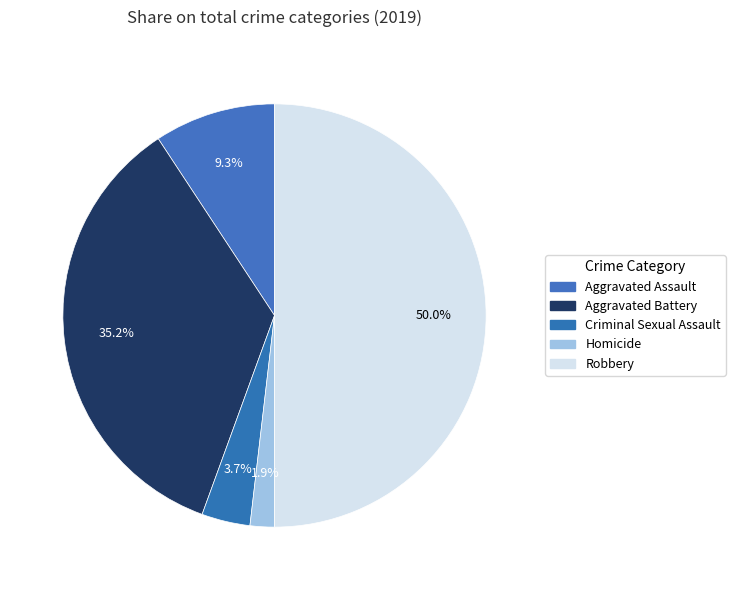

Which slice is the smallest?

Homicide